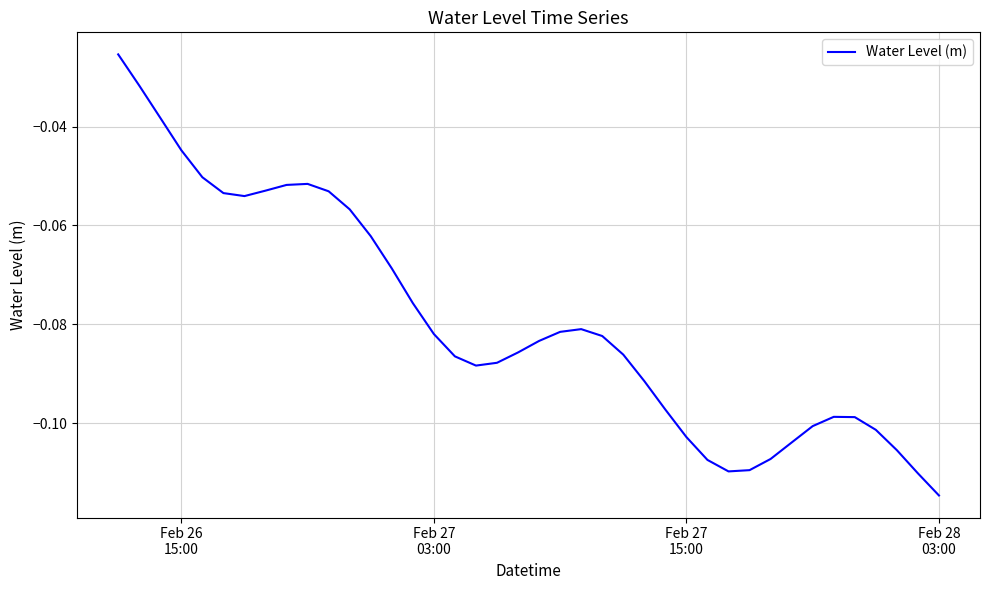

How many lines are shown in the chart?

1